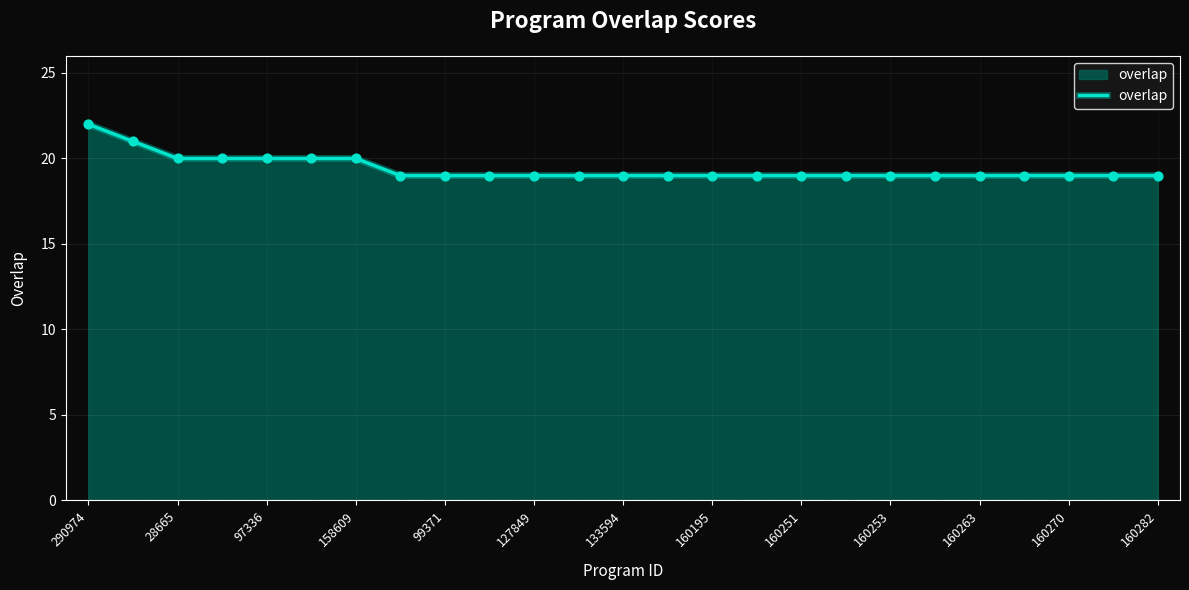

What is the difference between the maximum and minimum values?

3